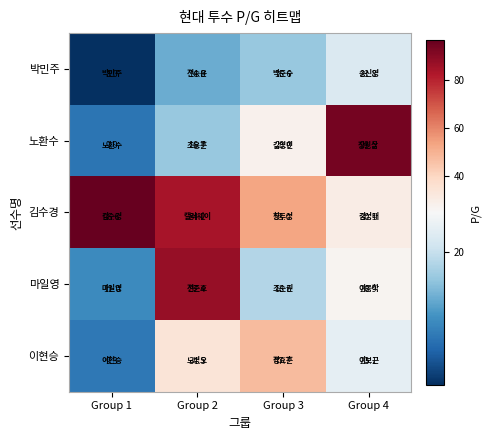

Which label corresponds to the largest value in the chart?

Group 1